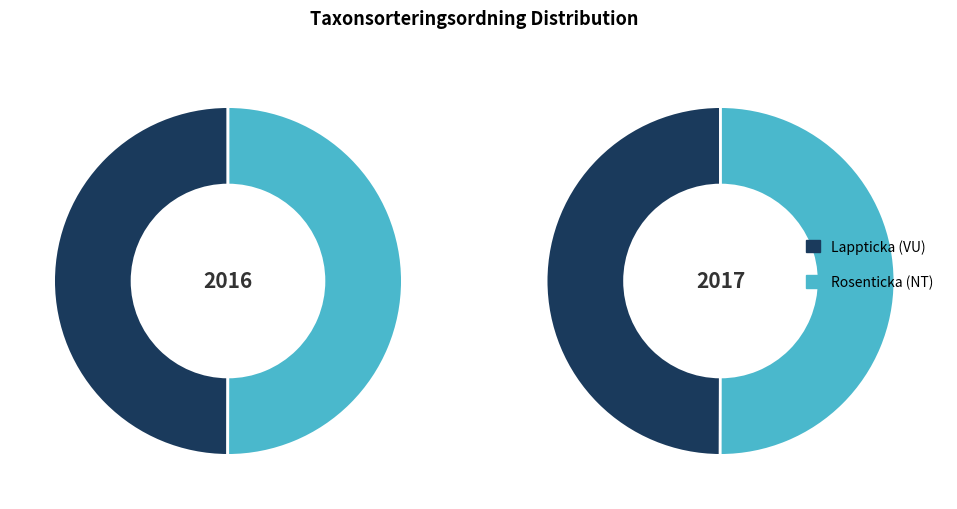

What percentage is the Rosenticka (NT) slice, to the nearest percent?

50%